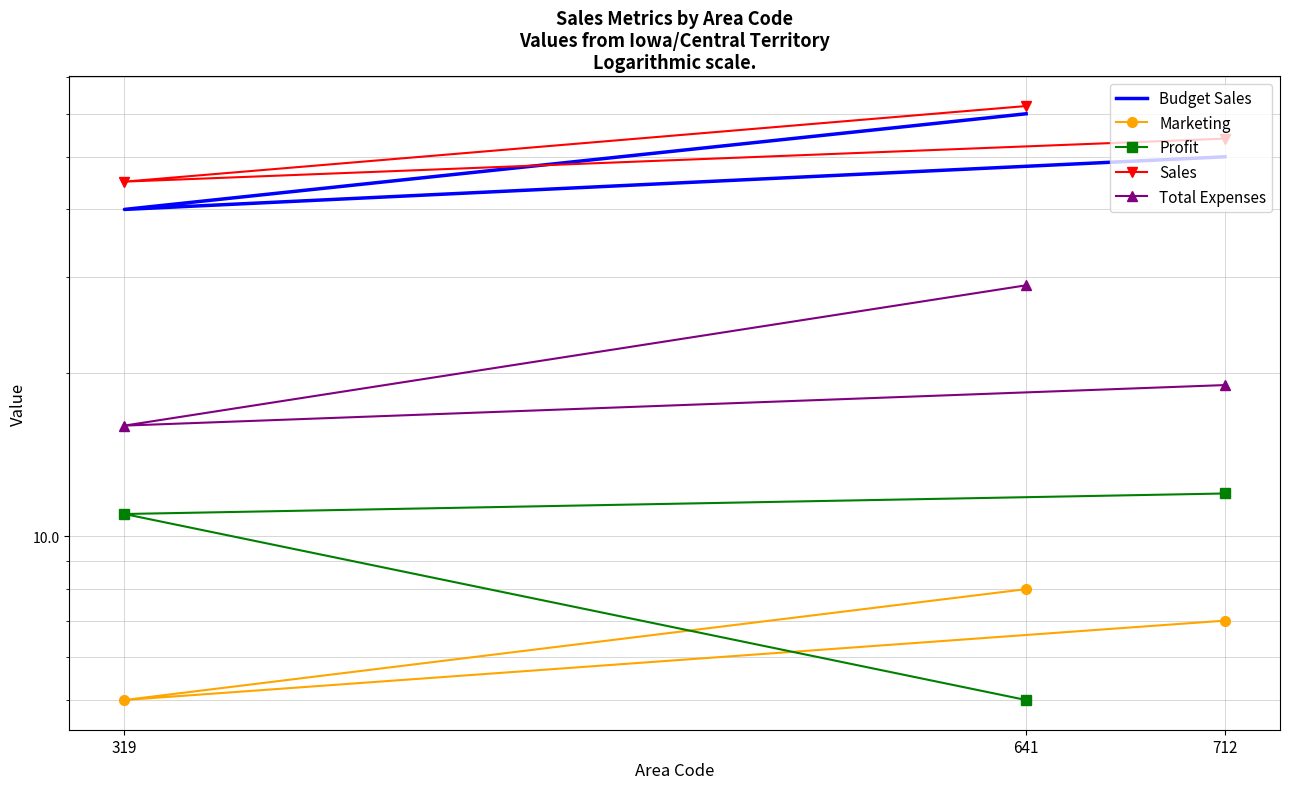

True or false: Profit has a value of 8 at 319.

False